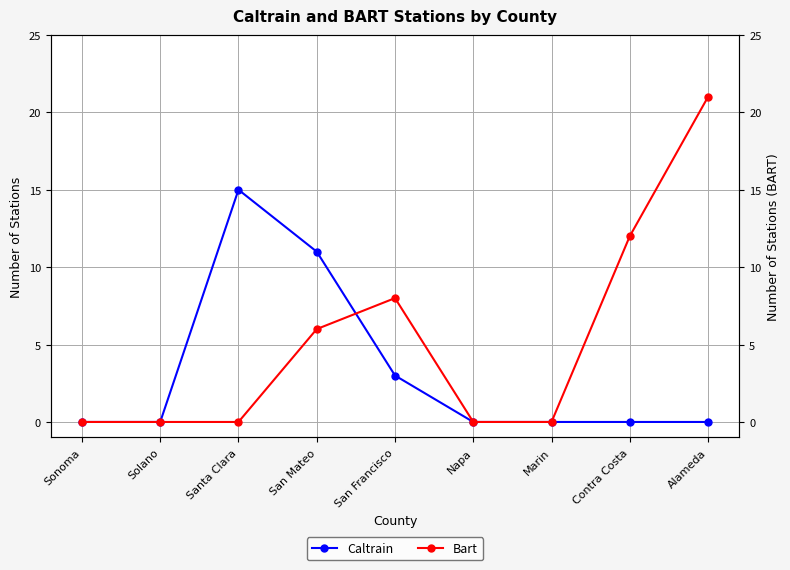

How many lines are shown in the chart?

2